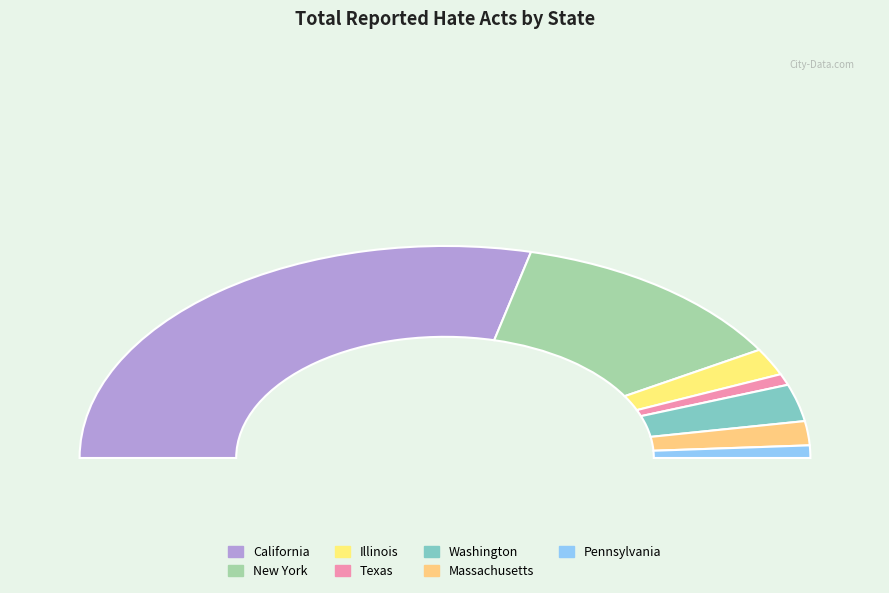

Is the sum of Pennsylvania and Massachusetts greater than half?

No